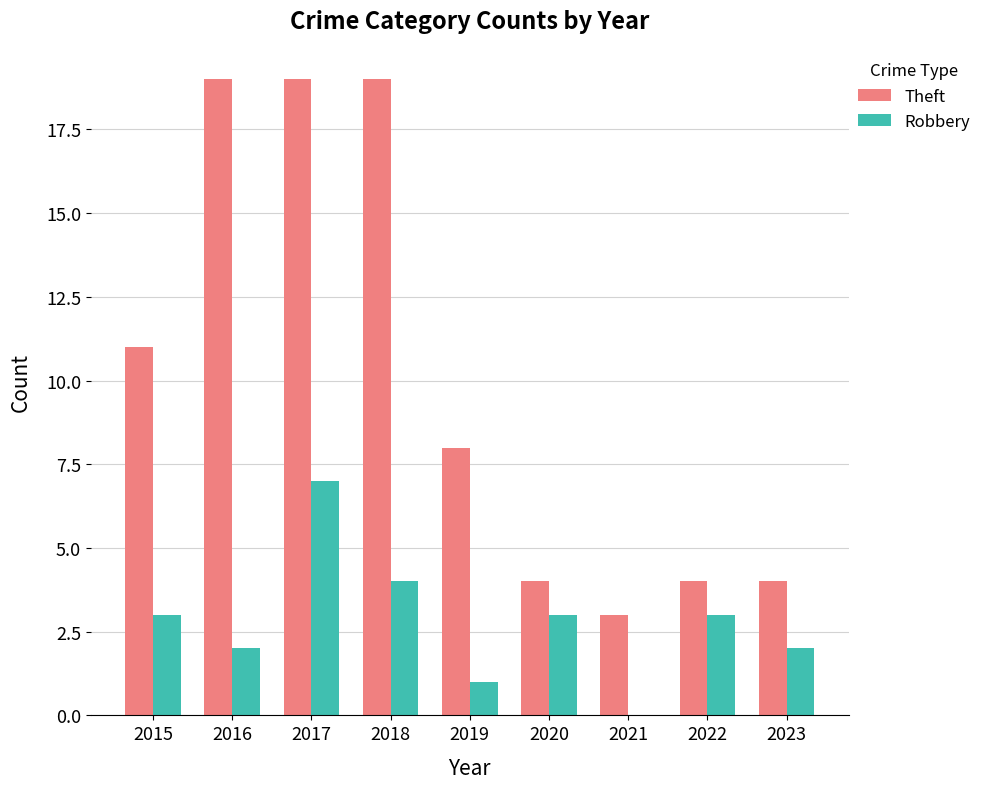

Reading right to left, what are all the values shown in this chart?

Theft: 2023=4	2022=4	2021=3	2020=4	2019=8	2018=19	2017=19	2016=19	2015=11
Robbery: 2023=2	2022=3	2021=0	2020=3	2019=1	2018=4	2017=7	2016=2	2015=3